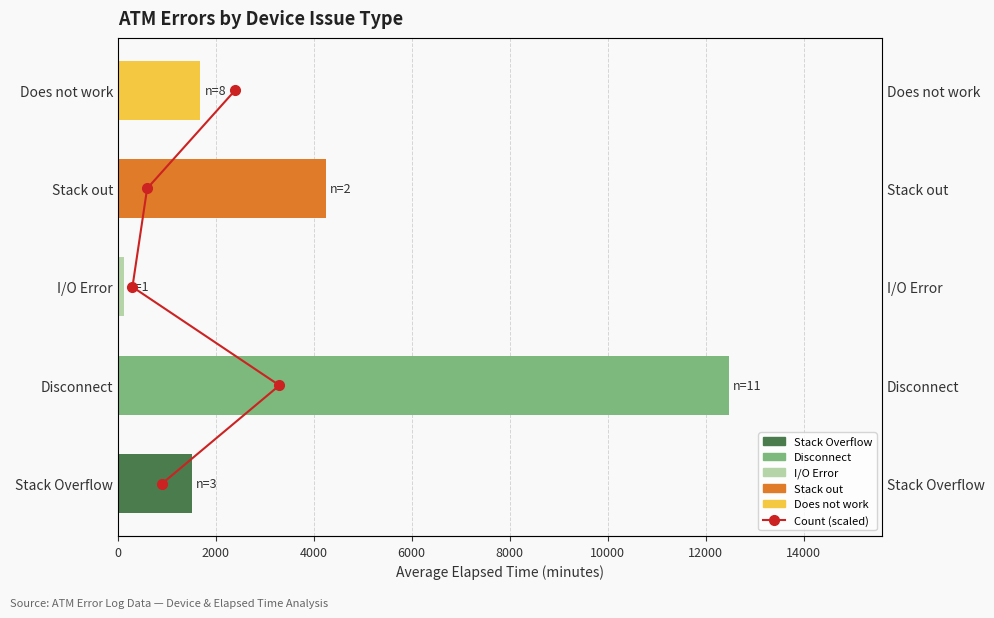

Is it true that the value at 0 is 0?

True